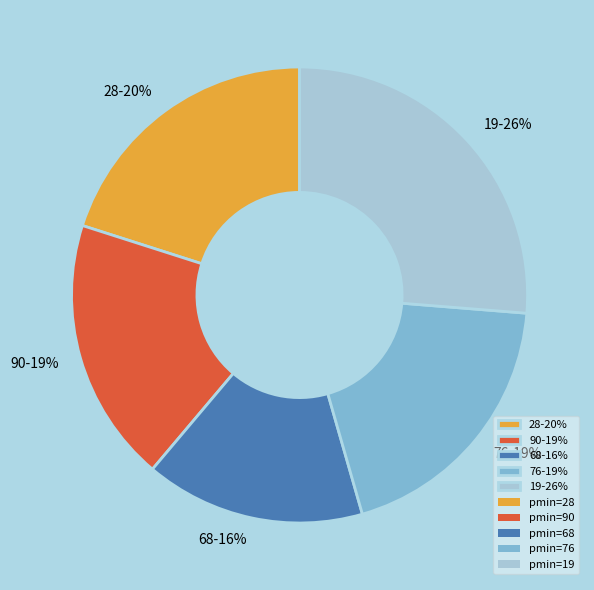

Does any single category account for the majority?

No